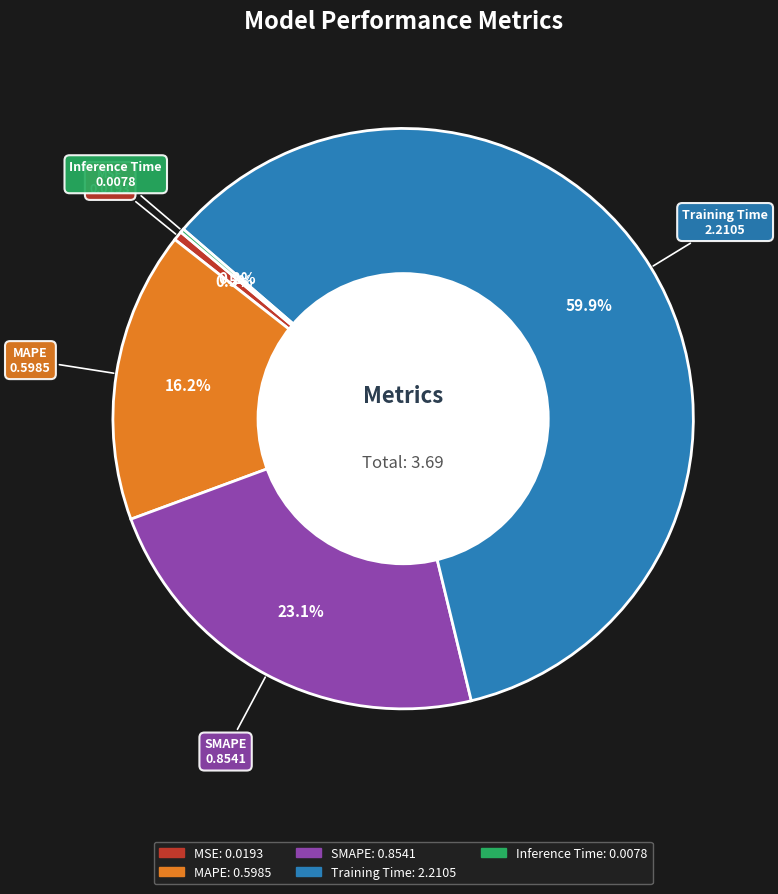

Which slice is the largest?

Training Time